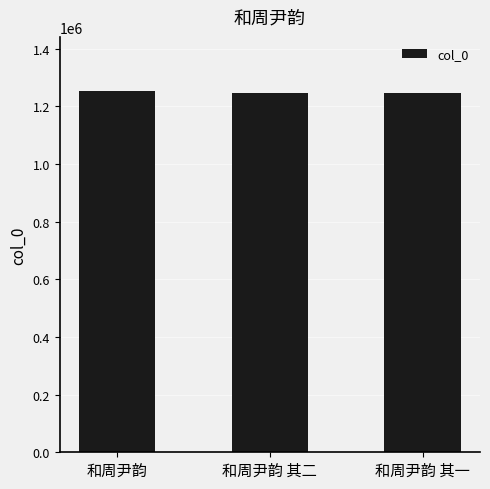

Count the number of categories in the chart.

3